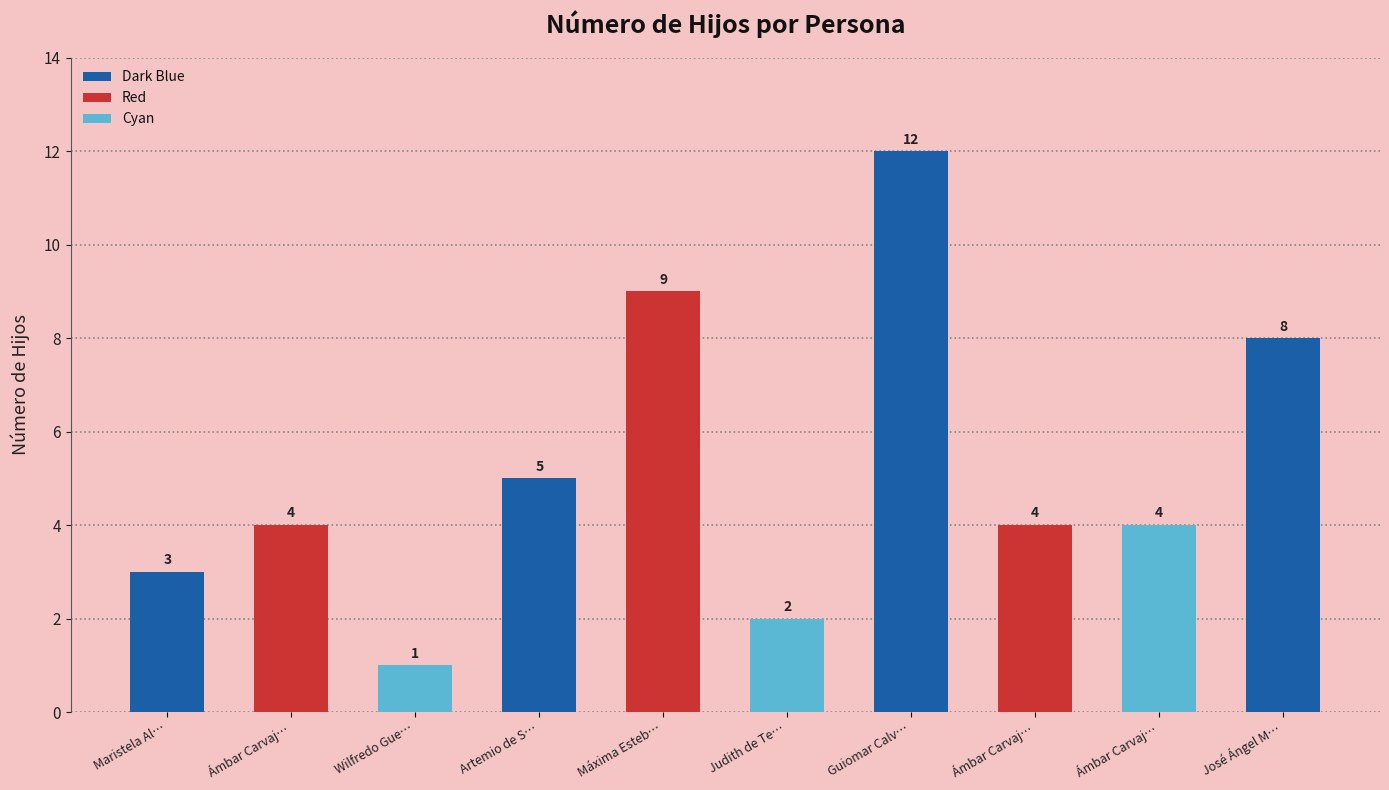

How many data points are less than 4?

3